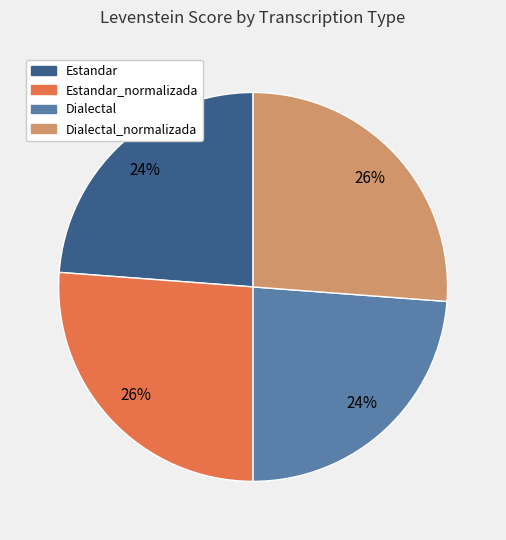

Is there any slice that represents more than half of the pie?

No